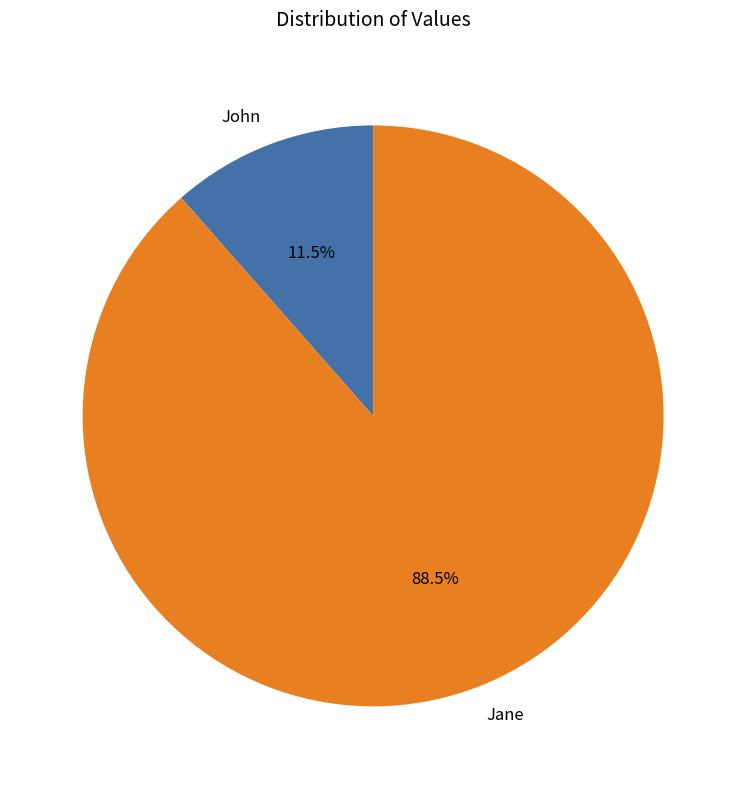

What is the ratio of the value at John to the value at Jane?

0.1